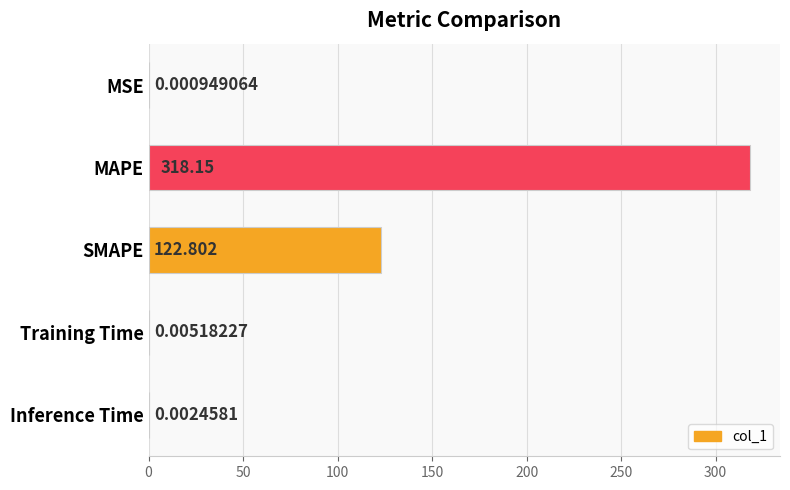

Which label corresponds to the largest value in the chart?

MAPE